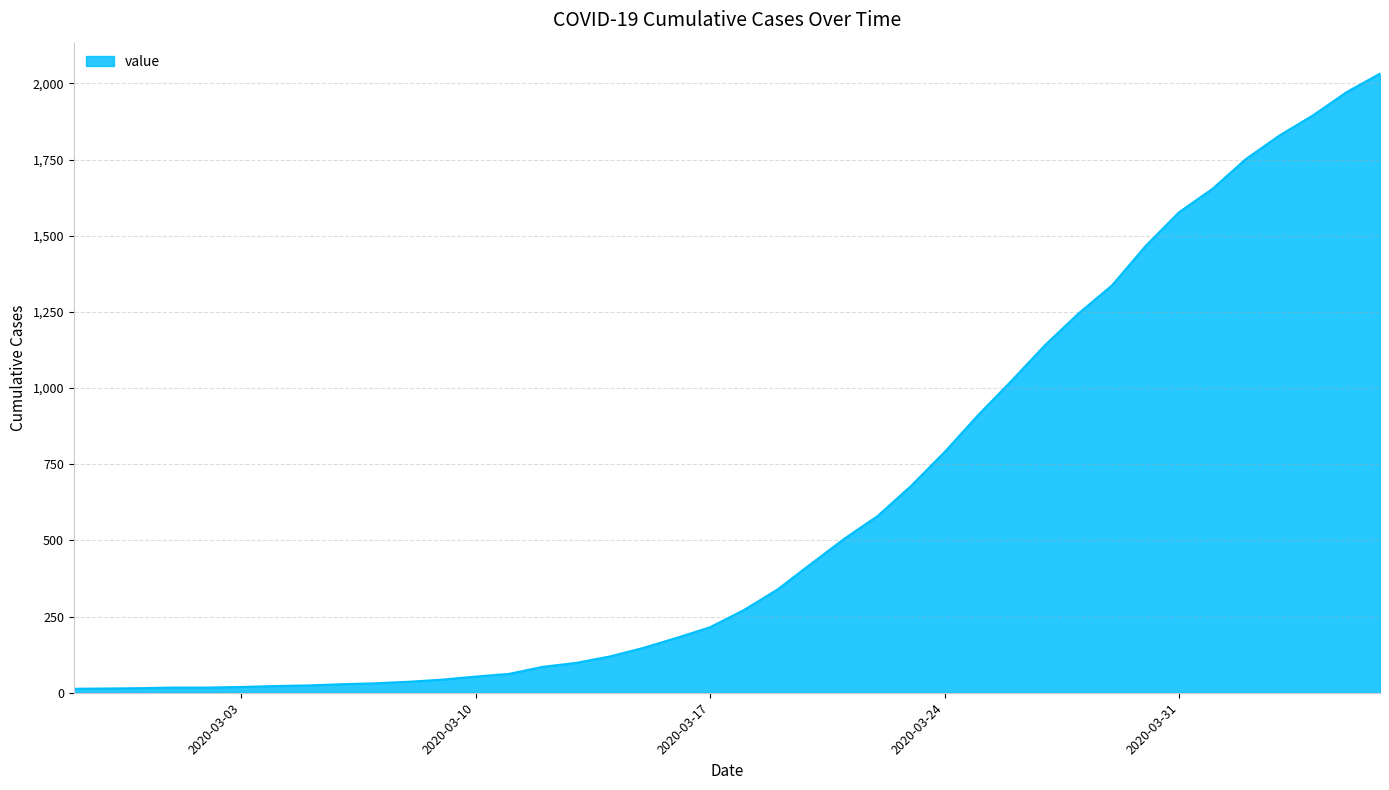

What is the smallest value displayed?

13